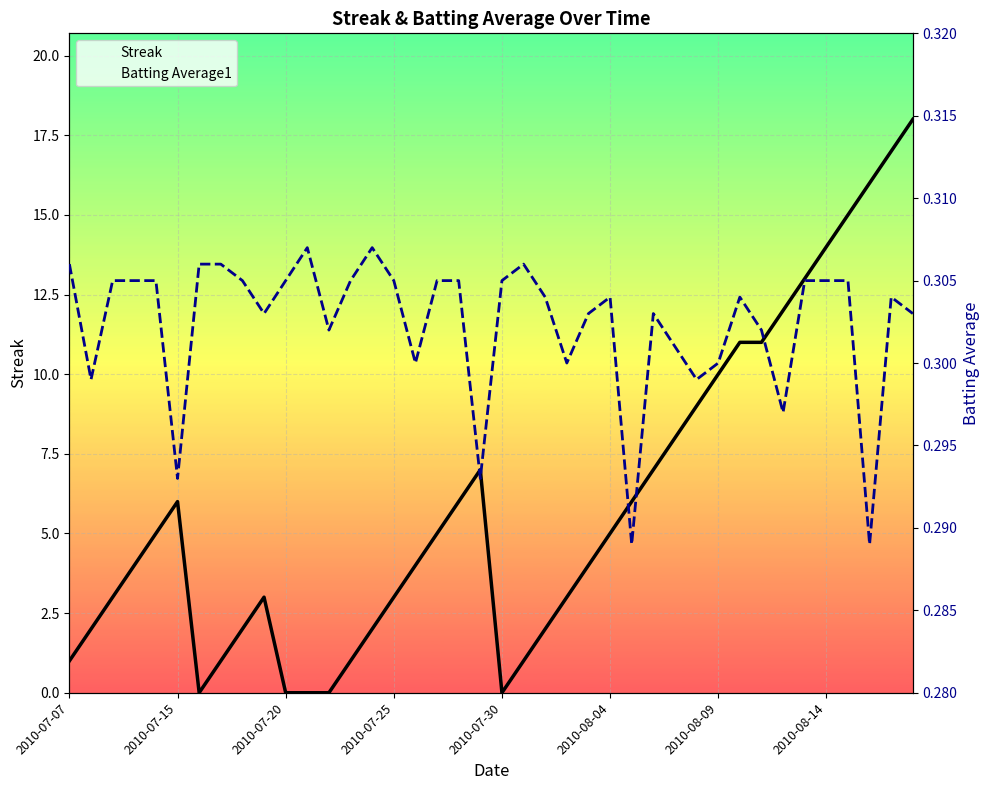

How many Batting Average1 values are between 0 and 1?

40